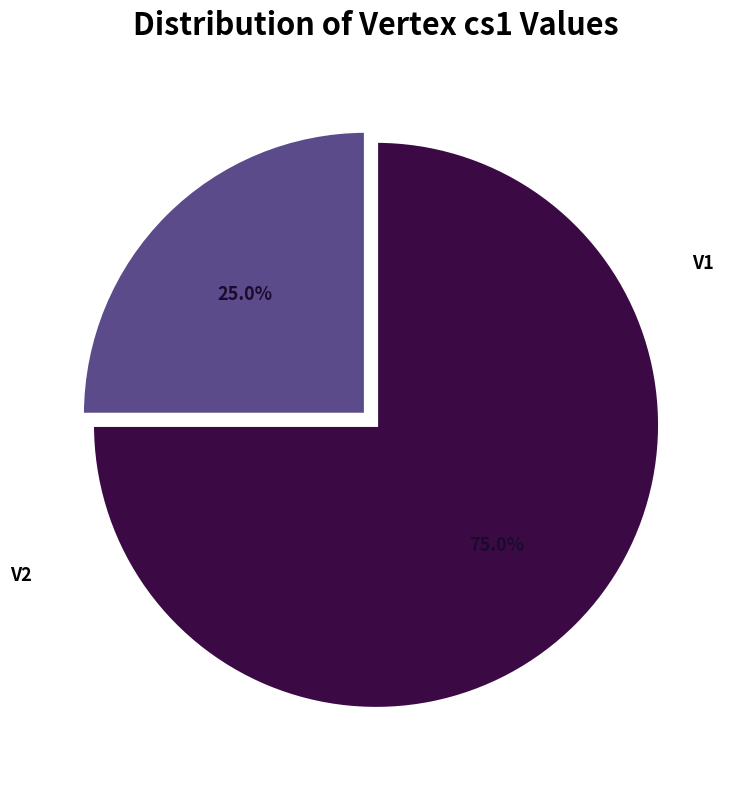

Rank the categories by value from lowest to highest.

V1, V2